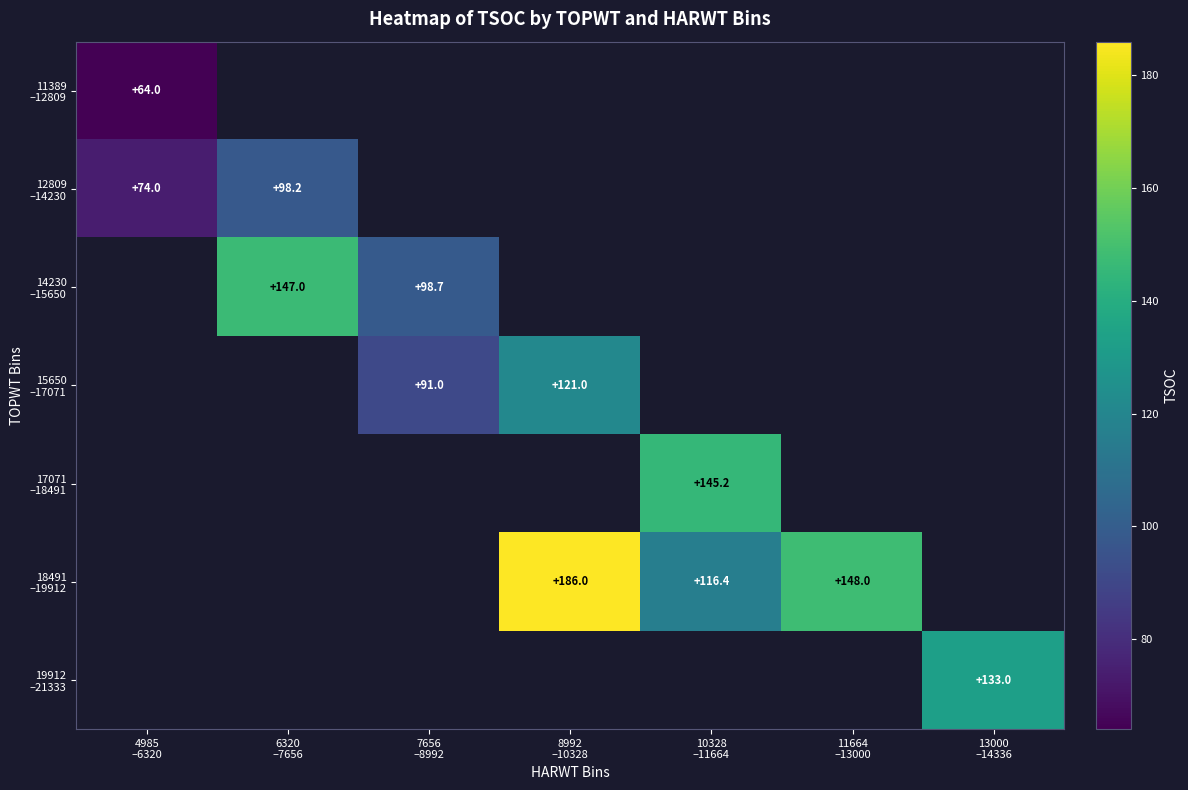

Is the value of 12809 –14230 at 8992 –10328 greater than the value of 11389 –12809 at 13000 –14336?

No